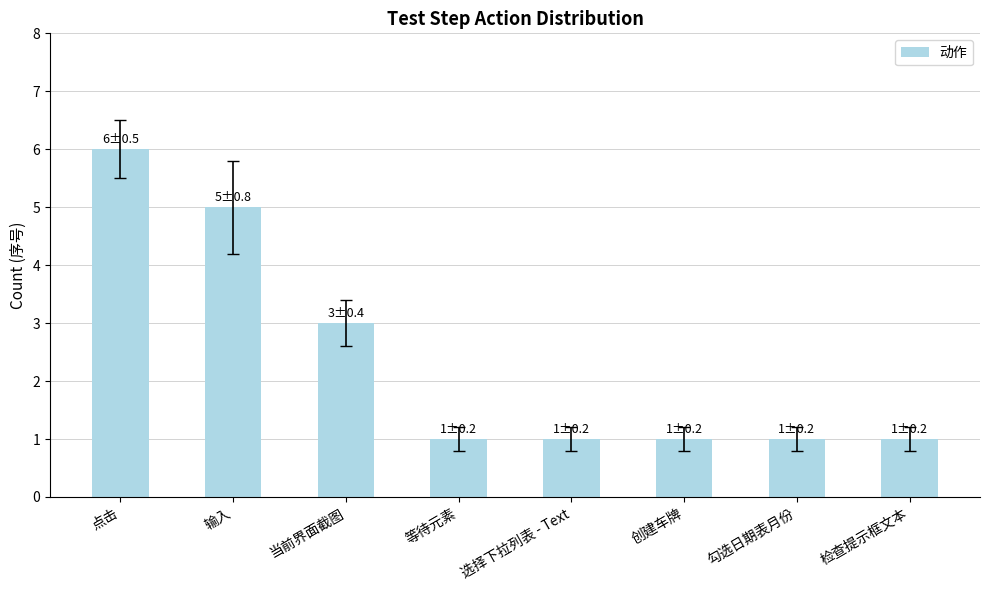

What is the value of the 2nd bar from the left?

5